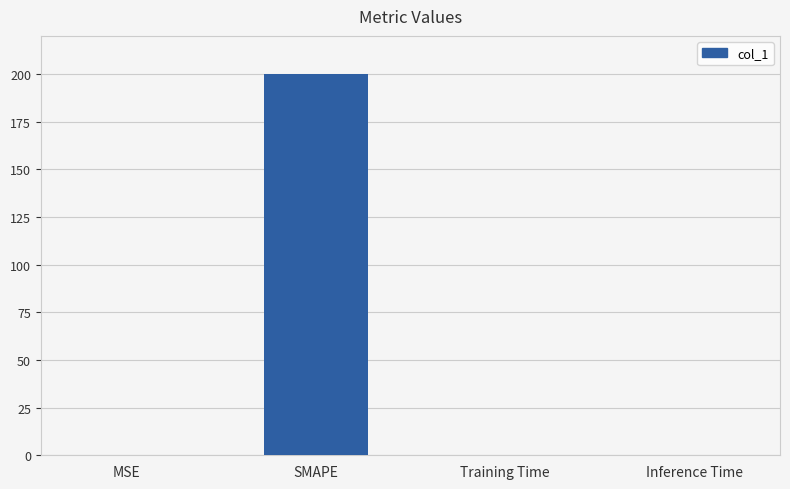

The chart shows a value of 0.0 at Inference Time. True or false?

True